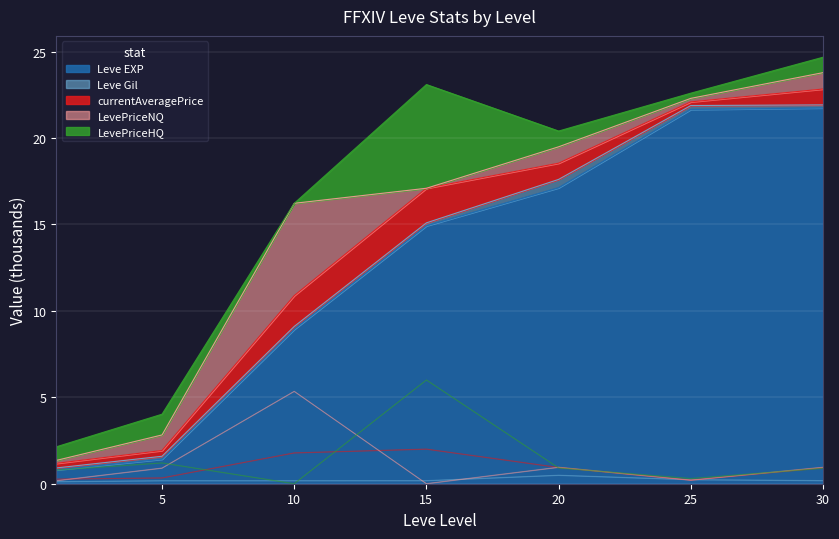

How many lines are shown in the chart?

5